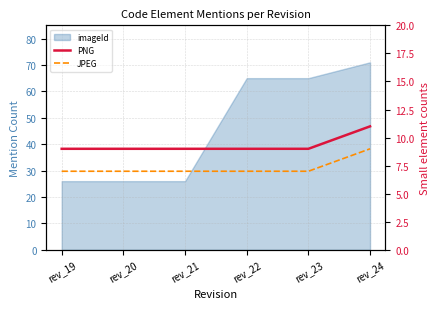

What is the value of the PNG point at the 4th from the left?

9